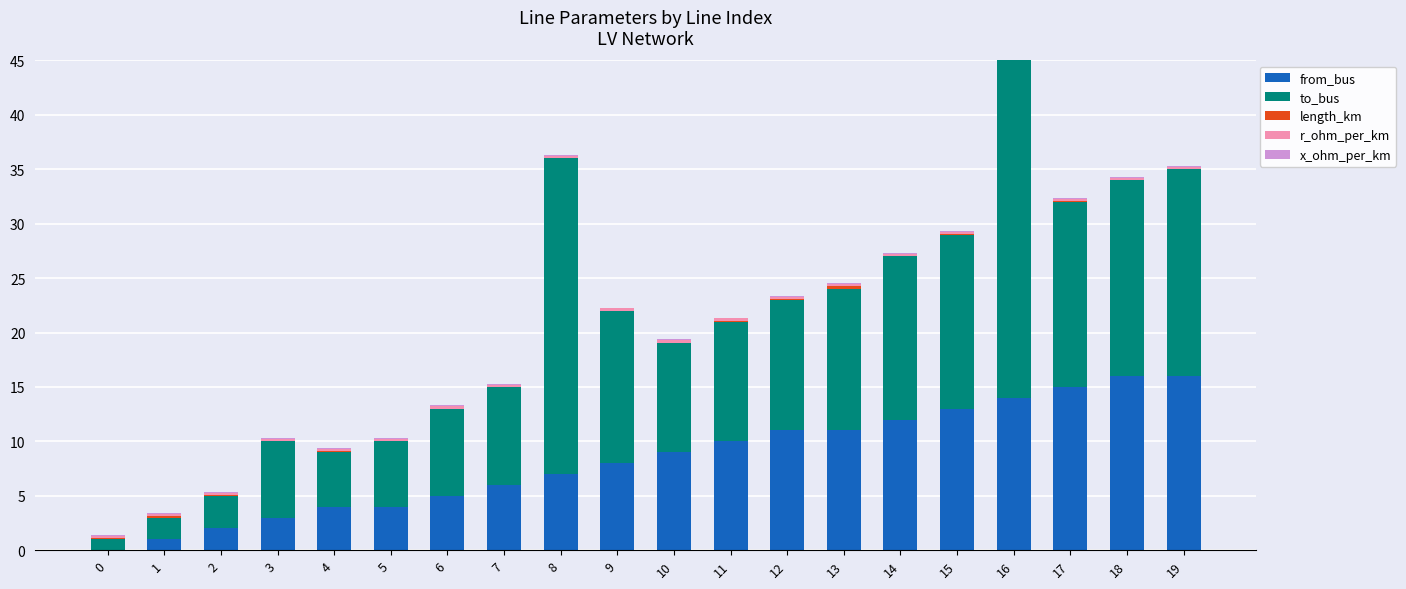

Reading right to left, transcribe all the data shown in this chart.

from_bus: 16.0	16.0	15.0	14.0	13.0	12.0	11.0	11.0	10.0	9.0	8.0	7.0	6.0	5.0	4.0	4.0	3.0	2.0	1.0	0.0
to_bus: 19.0	18.0	17.0	41.0	16.0	15.0	13.0	12.0	11.0	10.0	14.0	29.0	9.0	8.0	6.0	5.0	7.0	3.0	2.0	1.0
length_km: 0.0	0.0	0.0	0.1	0.0	0.0	0.3	0.0	0.1	0.1	0.0	0.0	0.0	0.0	0.0	0.1	0.0	0.0	0.1	0.1
r_ohm_per_km: 0.2	0.2	0.2	0.2	0.2	0.2	0.2	0.2	0.2	0.2	0.2	0.2	0.2	0.2	0.2	0.2	0.2	0.2	0.2	0.2
x_ohm_per_km: 0.1	0.1	0.1	0.1	0.1	0.1	0.1	0.1	0.1	0.1	0.1	0.1	0.1	0.1	0.1	0.1	0.1	0.1	0.1	0.1